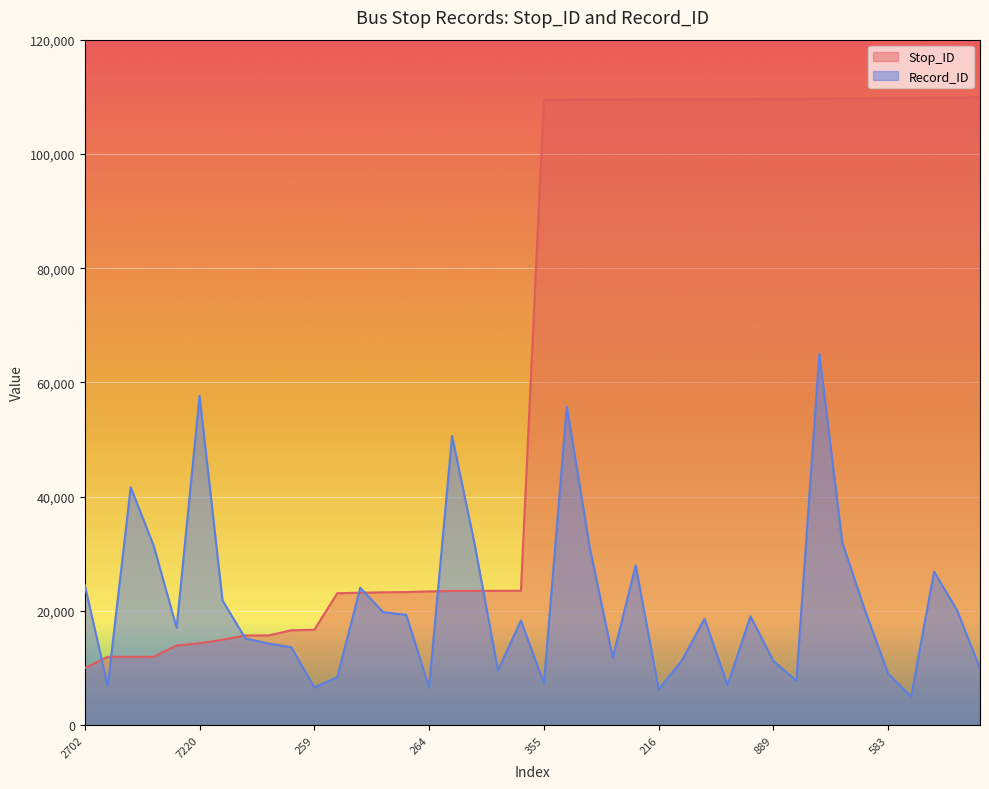

What is the sum of all Record_ID values?

841756.7